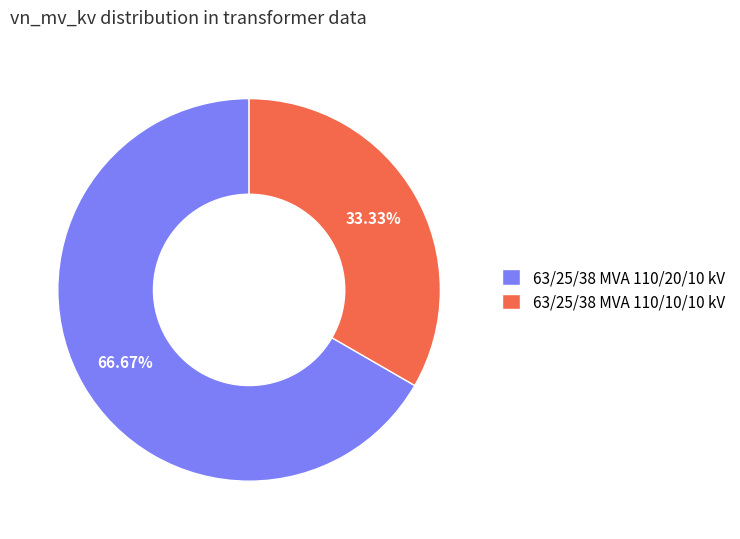

Count the number of slices in the pie.

2